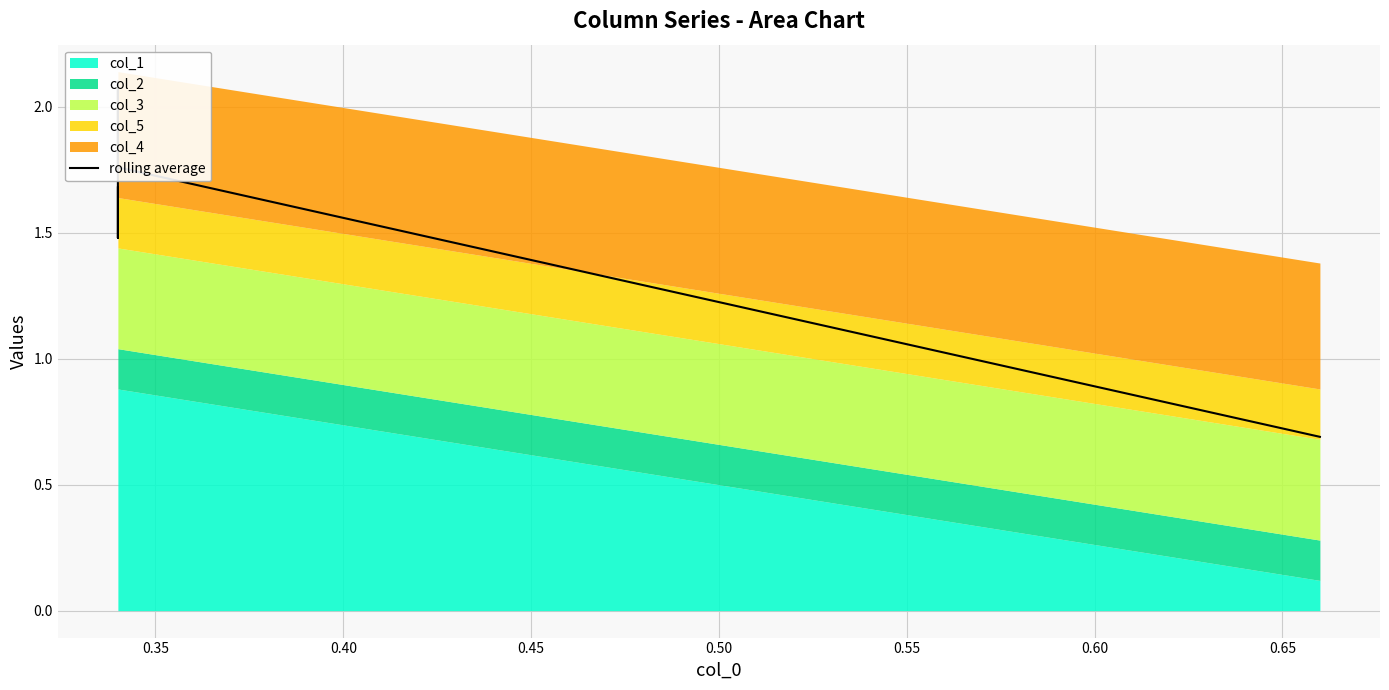

Which has a higher value, 0.55 or 0.35?

0.35